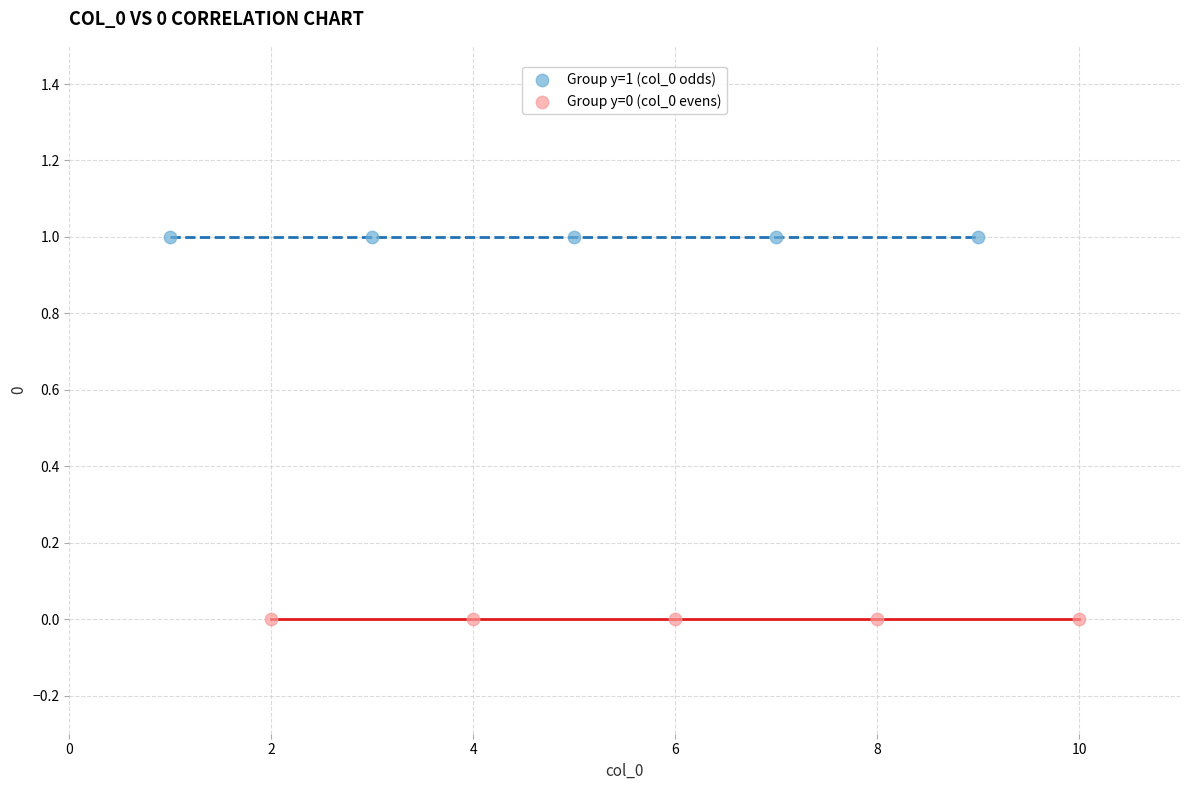

Which series reaches the maximum Y coordinate?

Group y=1 (col_0 odds)